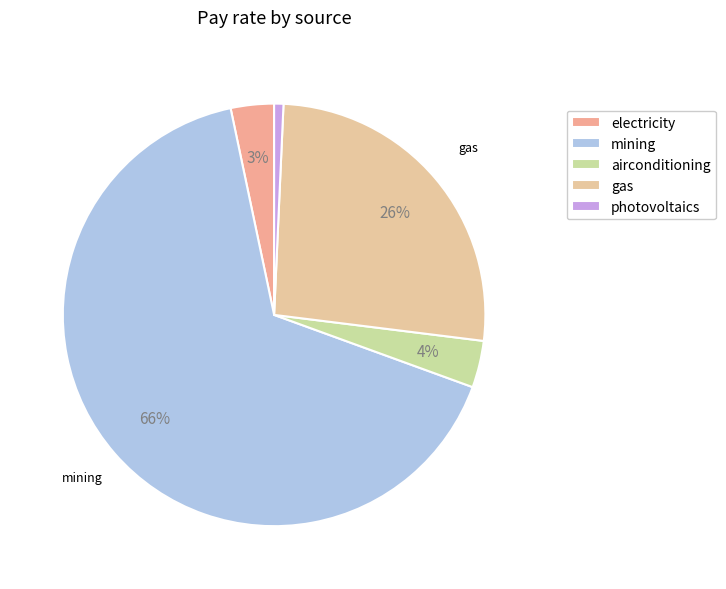

Combined, do photovoltaics and electricity account for over 50%?

No